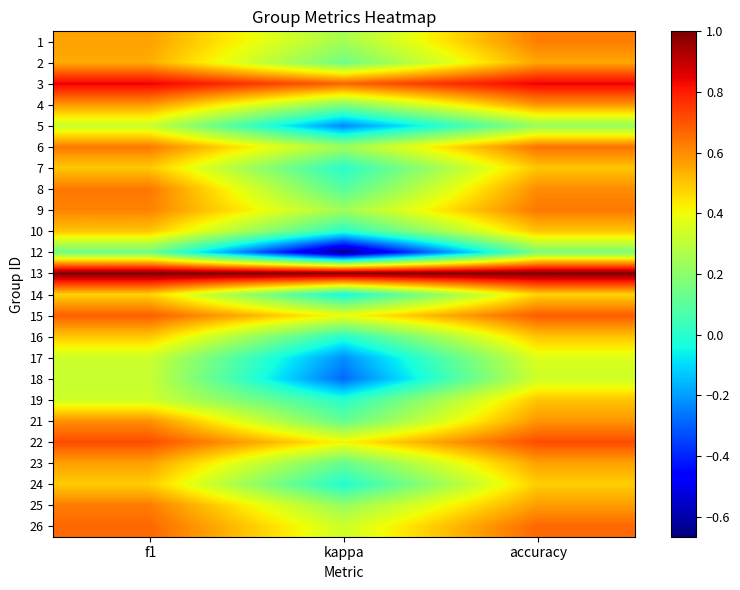

How many series are shown in this chart?

24